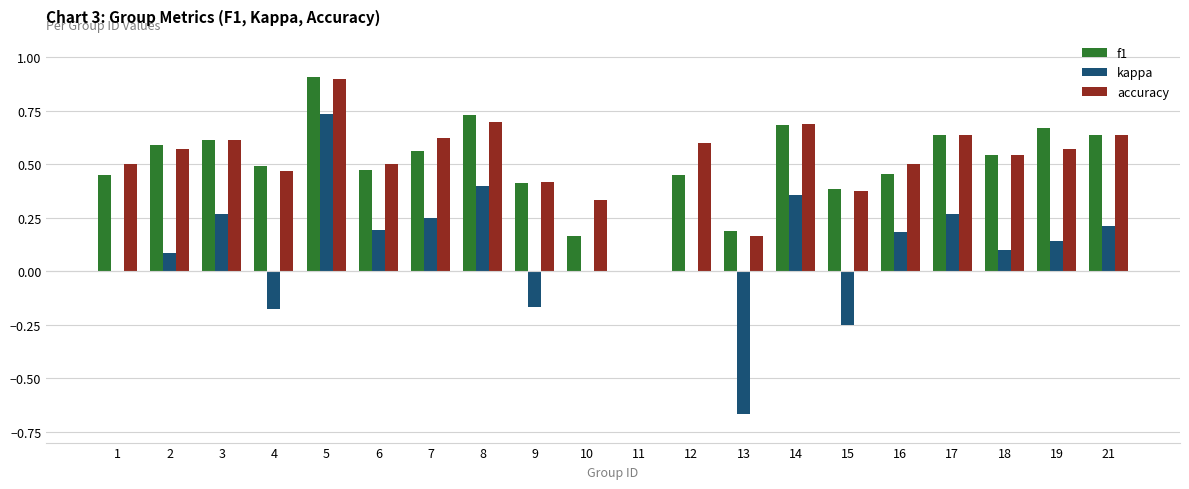

How many values in the f1 series exceed 0?

19